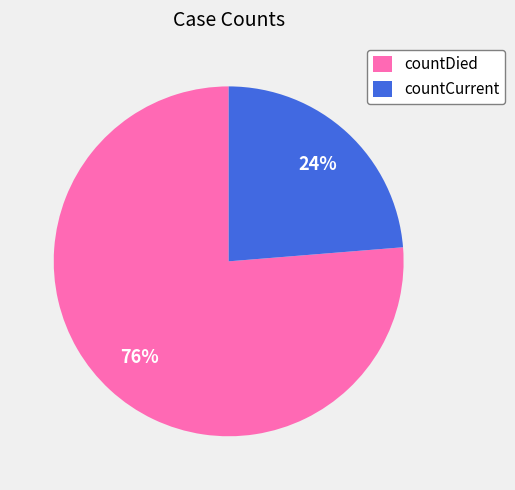

To the nearest percent, what percentage of the pie is countDied?

76%